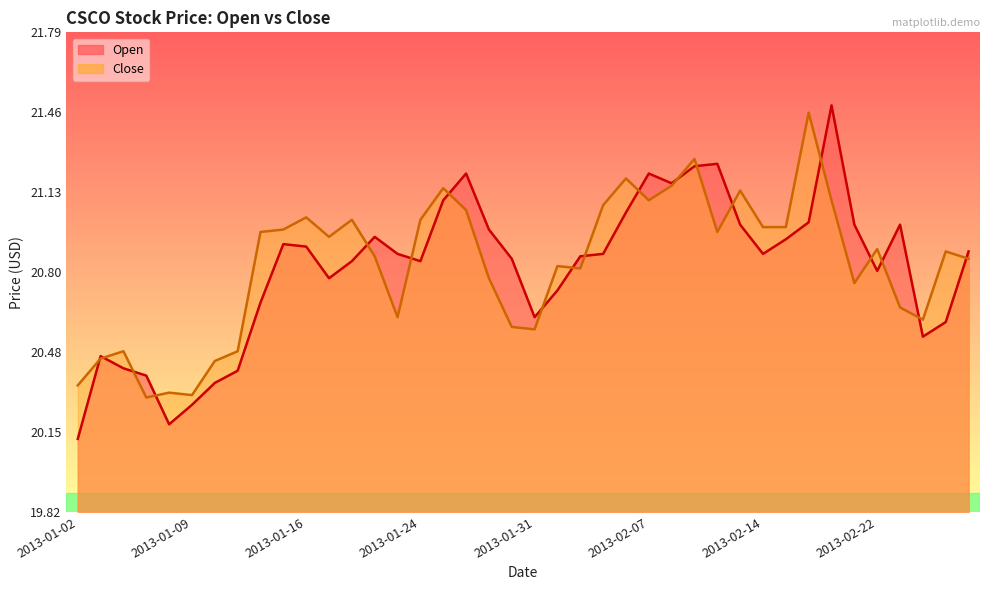

At which category does the chart reach its minimum across all series?

2013-01-02